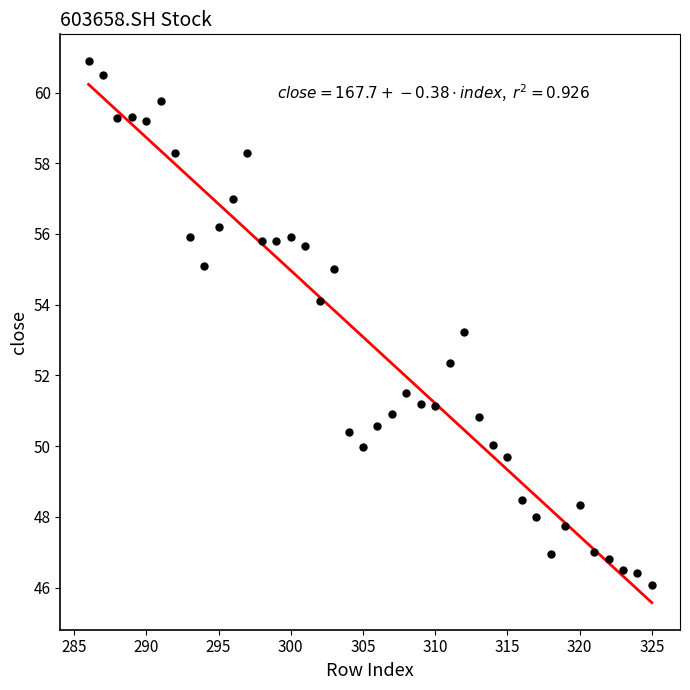

What Y value in the scatter plot is closest to 53?

53.2